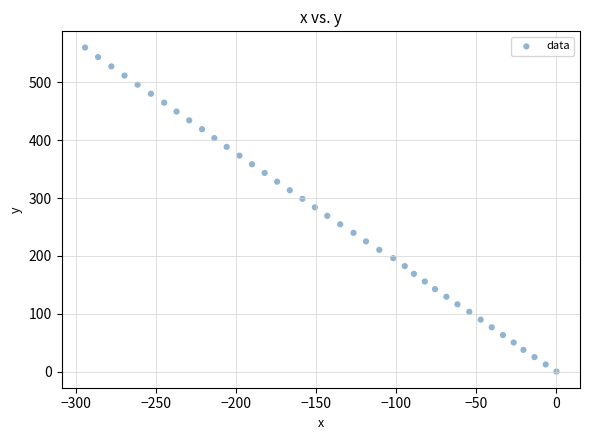

What is the range of Y values (max minus min)?

560.2